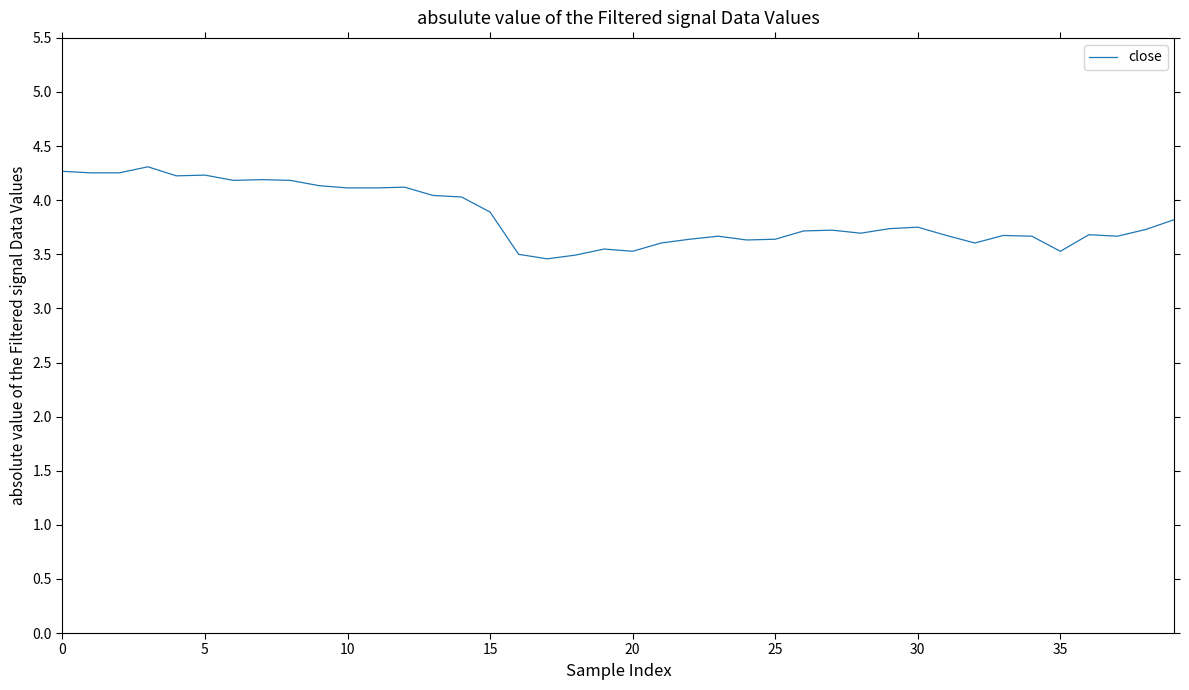

What is the difference between the maximum and minimum values?

0.9